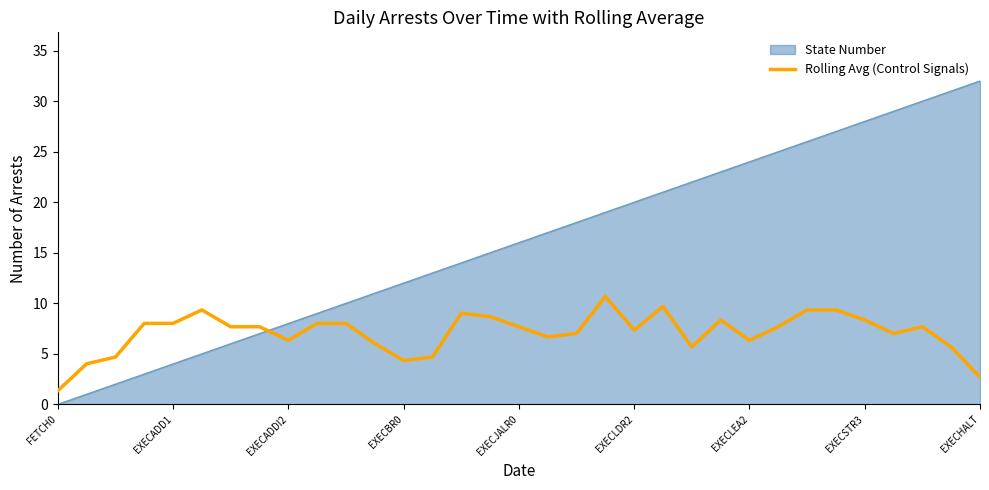

How many series are shown in this chart?

2